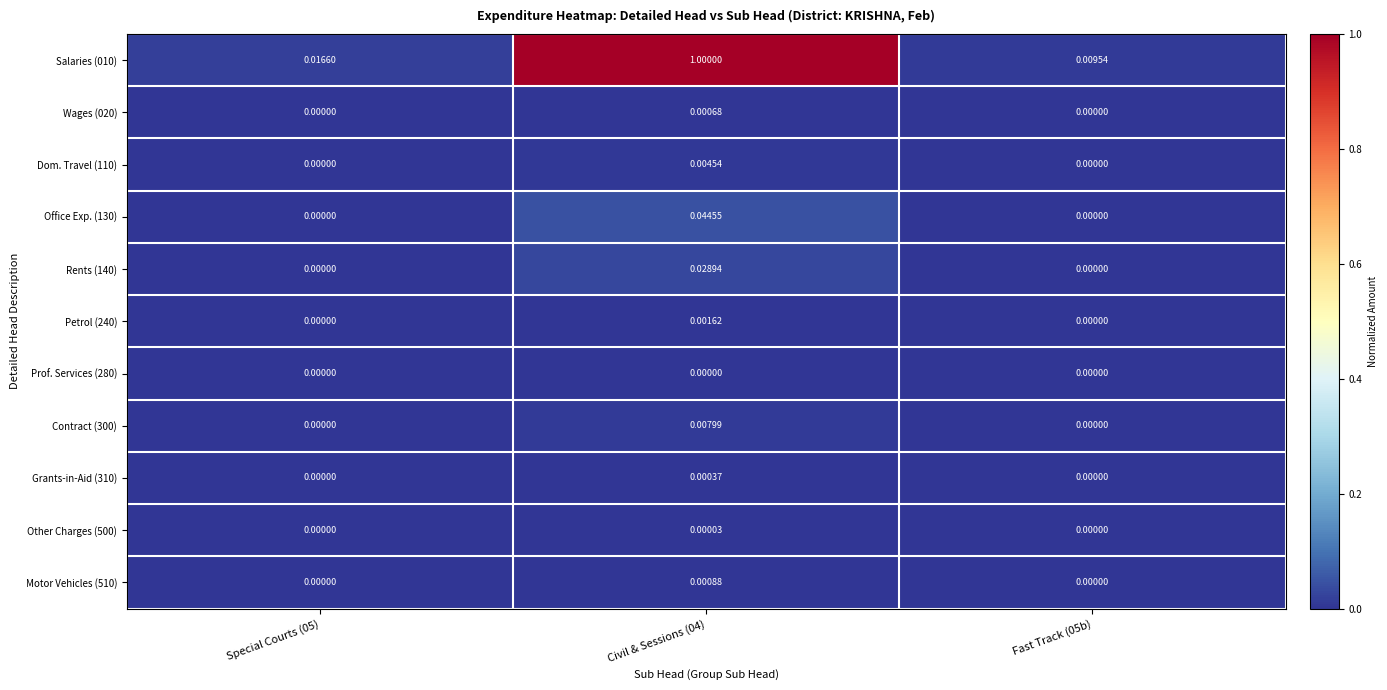

Is the value of Wages (020) at Civil & Sessions (04) greater than the value of Motor Vehicles (510) at Fast Track (05b)?

Yes